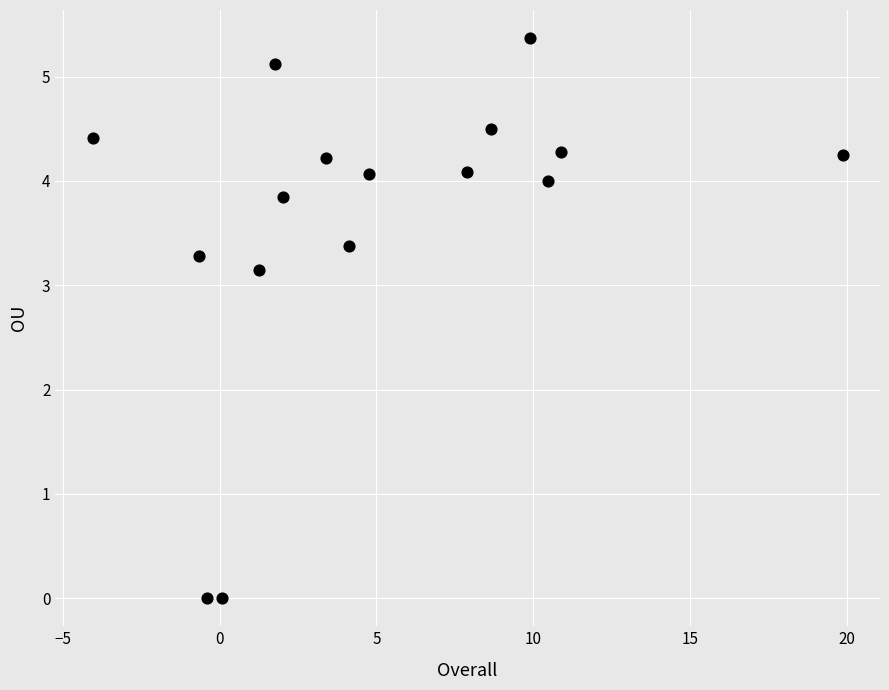

What is the range of Y values (max minus min)?

5.4